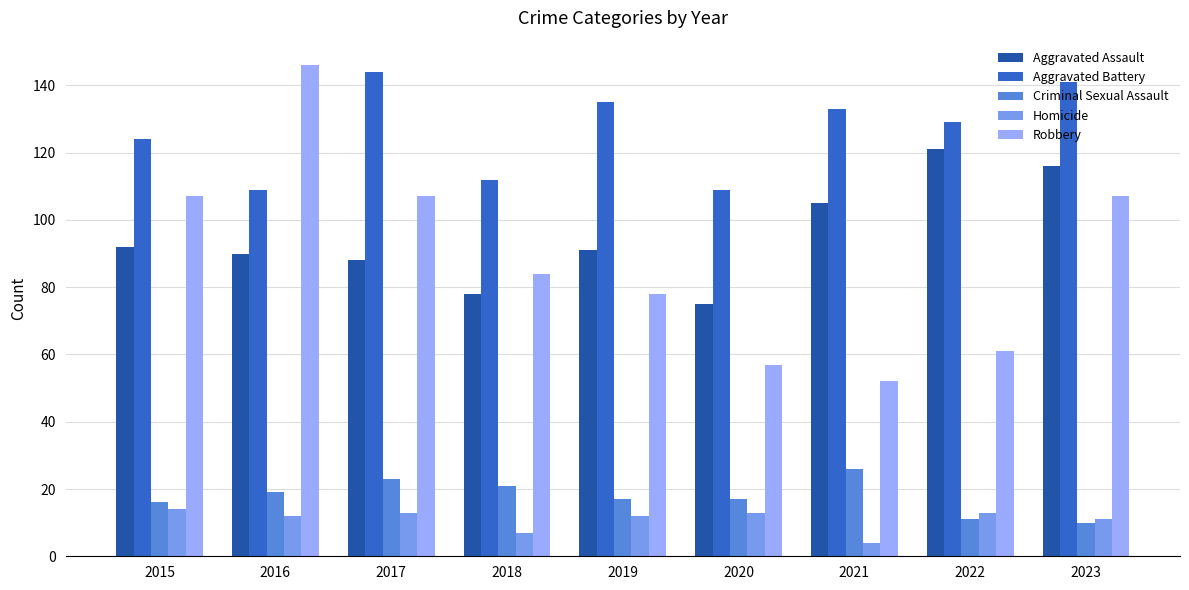

What is the value of the Aggravated Assault bar at the 7th from the left?

105